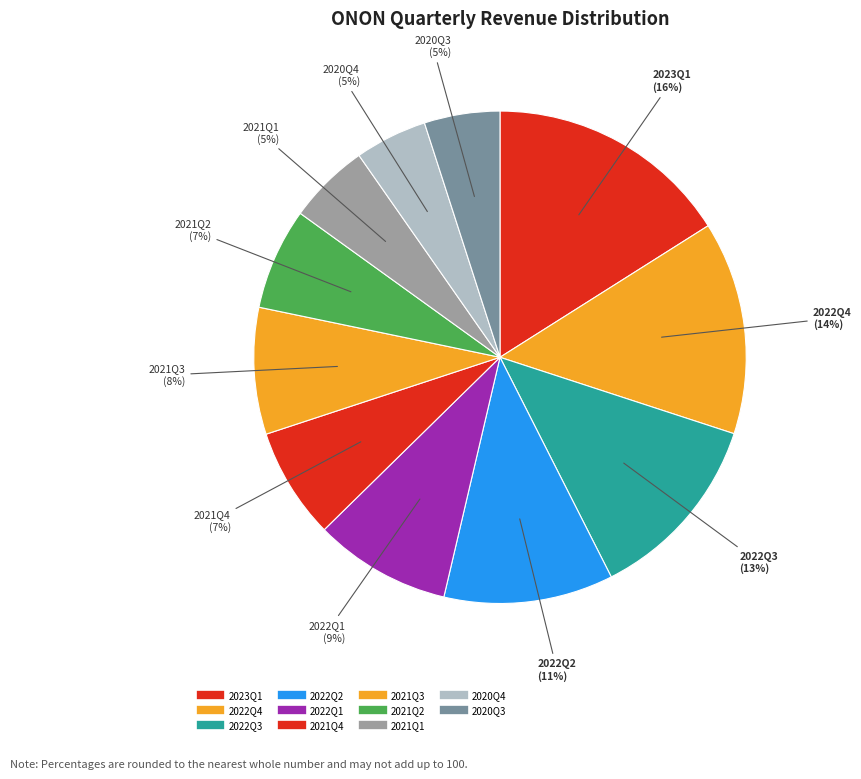

The 2021Q3 slice represents 8% of the pie. True or false?

True